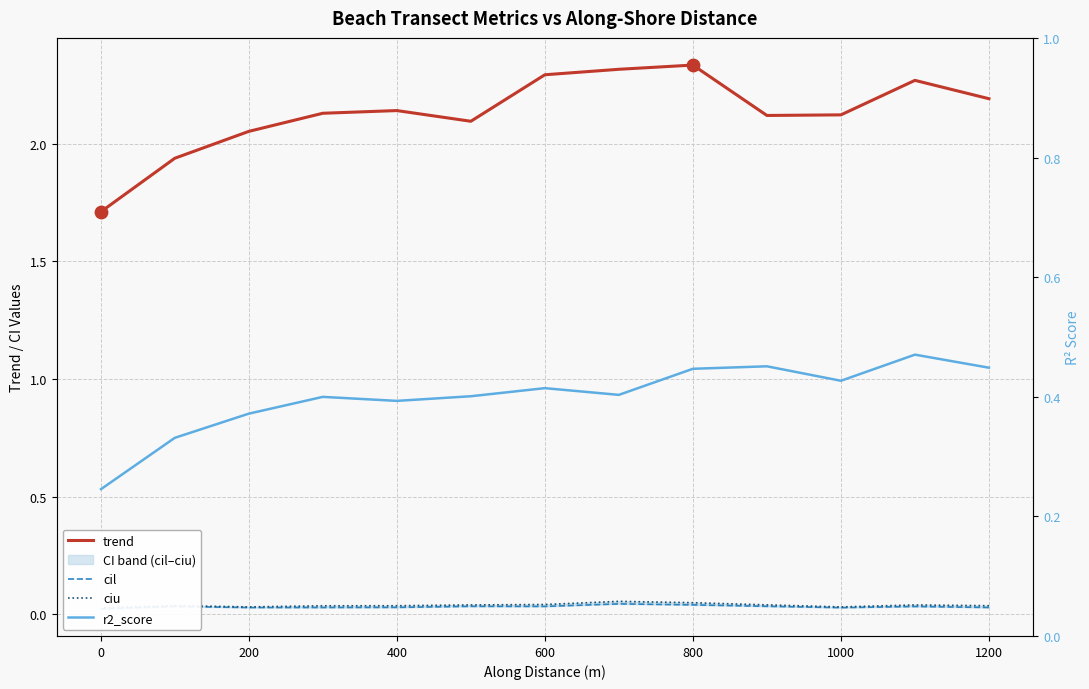

At how many categories does at least one series exceed 0?

13